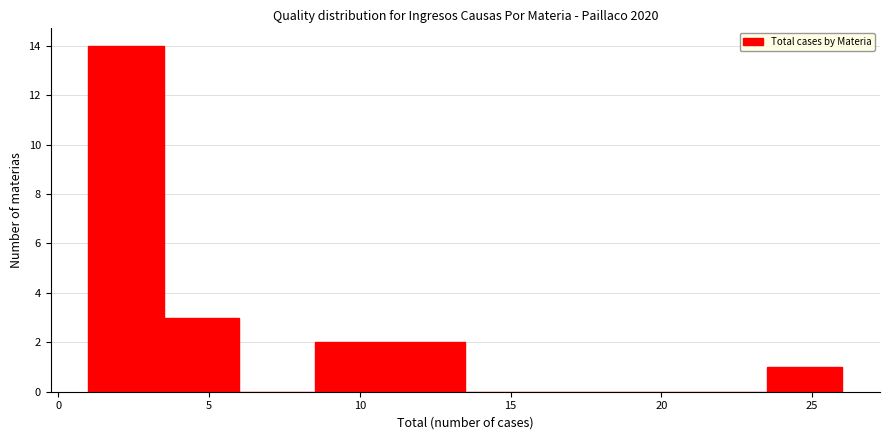

Over which range of the x-axis is the bar tallest?

1.0 to 3.5